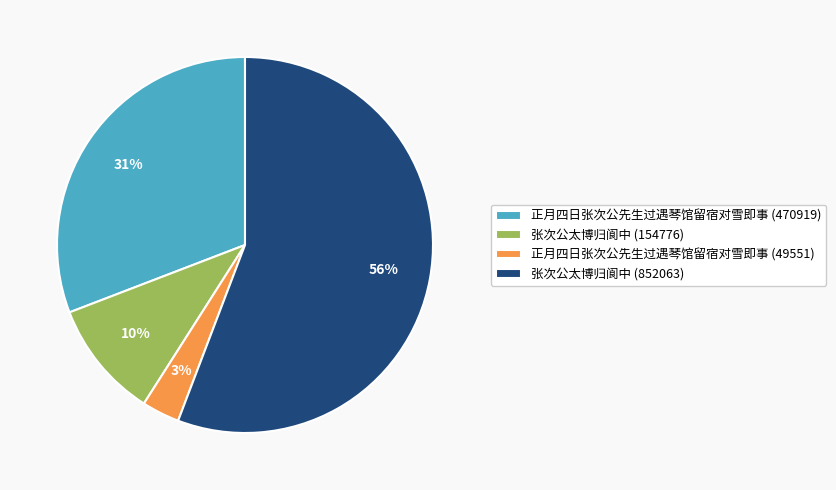

Do 正月四日张次公先生过遇琴馆留宿对雪即事 (470919) and 正月四日张次公先生过遇琴馆留宿对雪即事 (49551) together represent more than half of the pie?

No